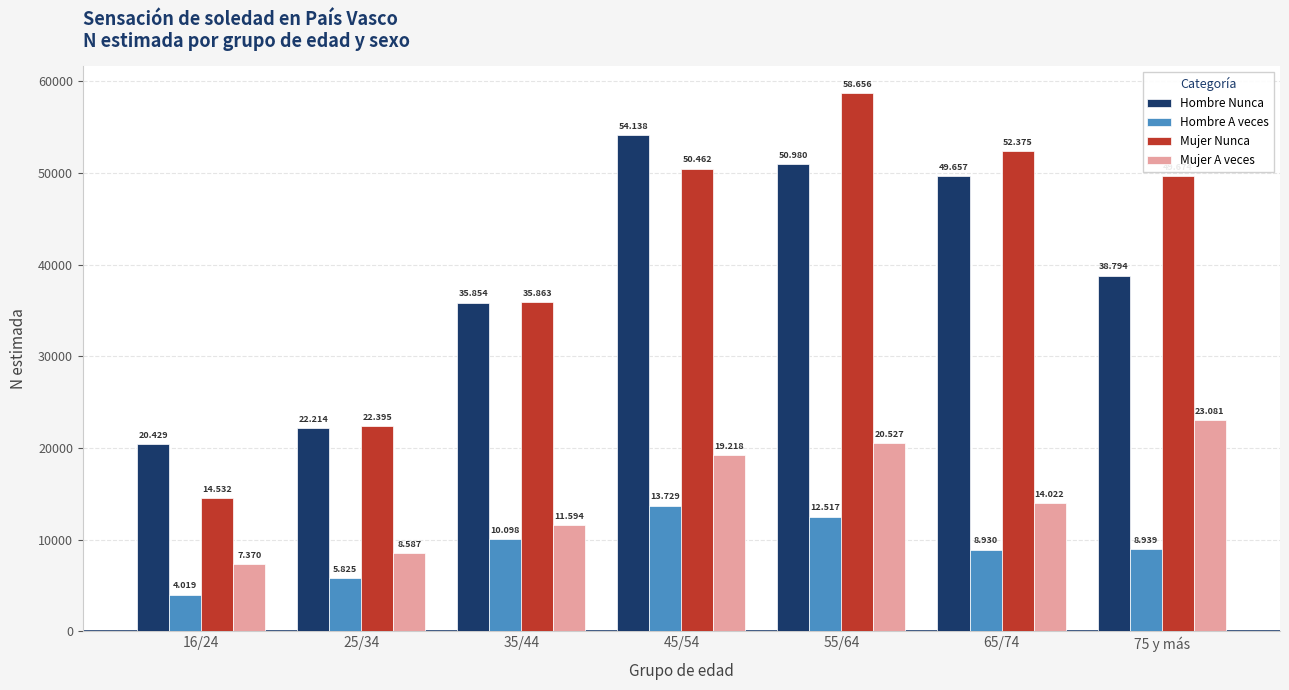

What are all the series names shown in the legend?

Hombre Nunca, Hombre A veces, Mujer Nunca, Mujer A veces